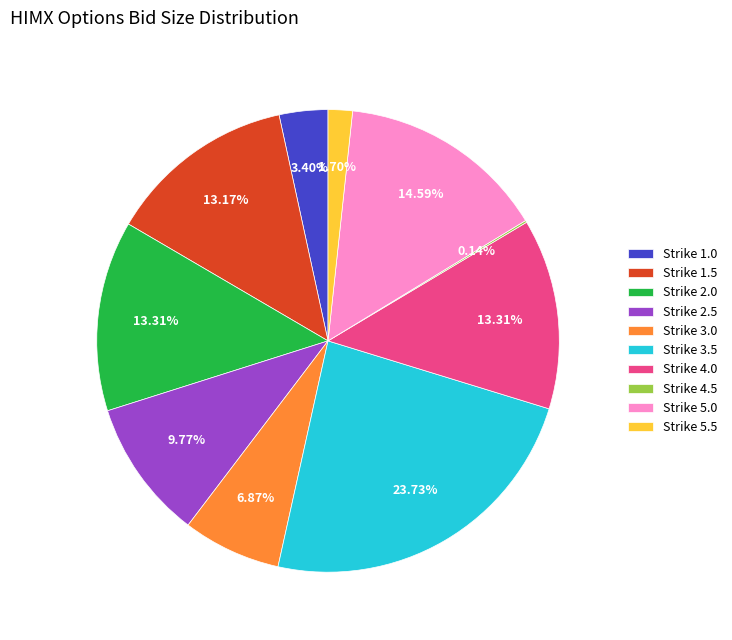

Approximately how many times larger is the value at Strike 1.5 compared to Strike 2.5?

1.3